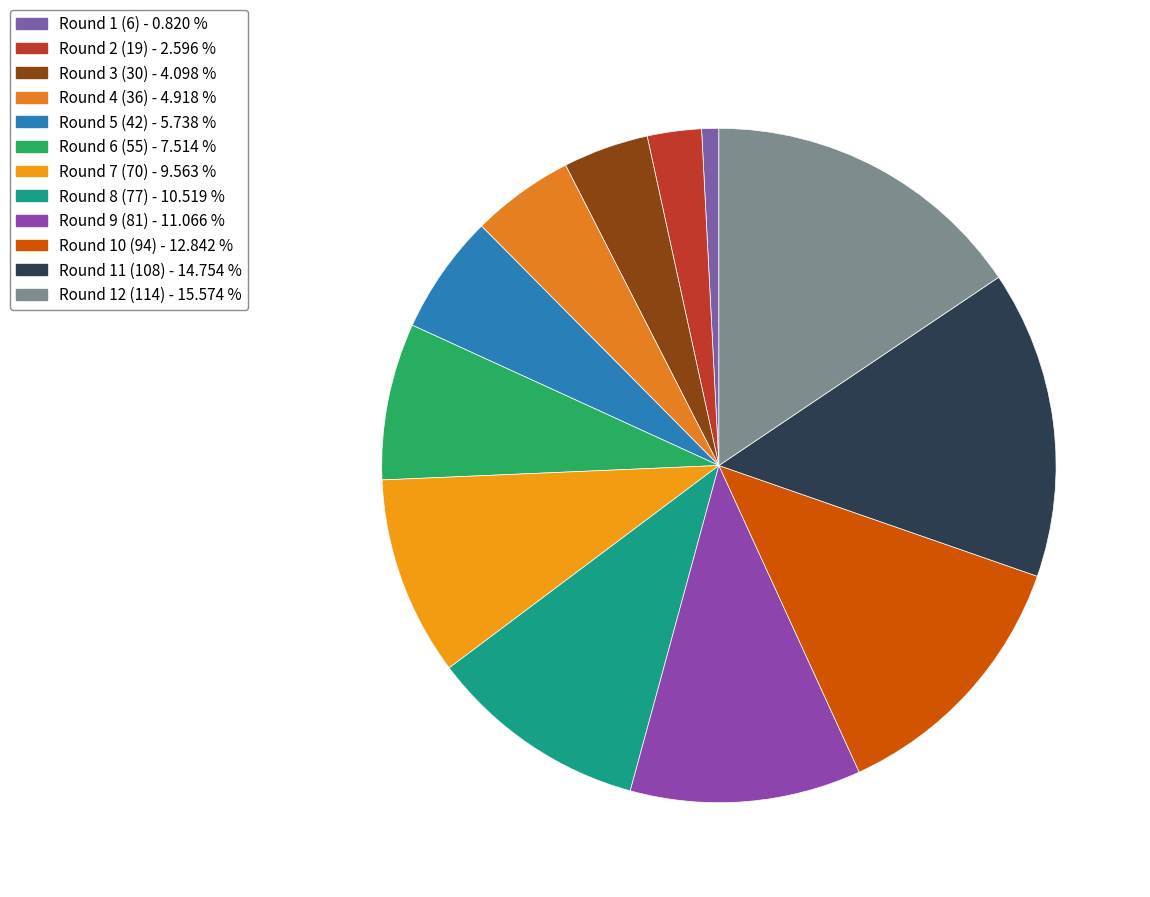

To the nearest percent, what is the difference between the Round 4 (36) and Round 6 (55) slice percentages?

3%